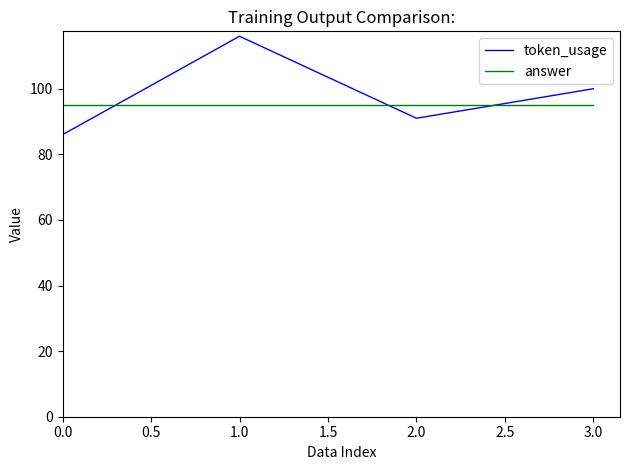

What is the maximum value shown in the chart?

116